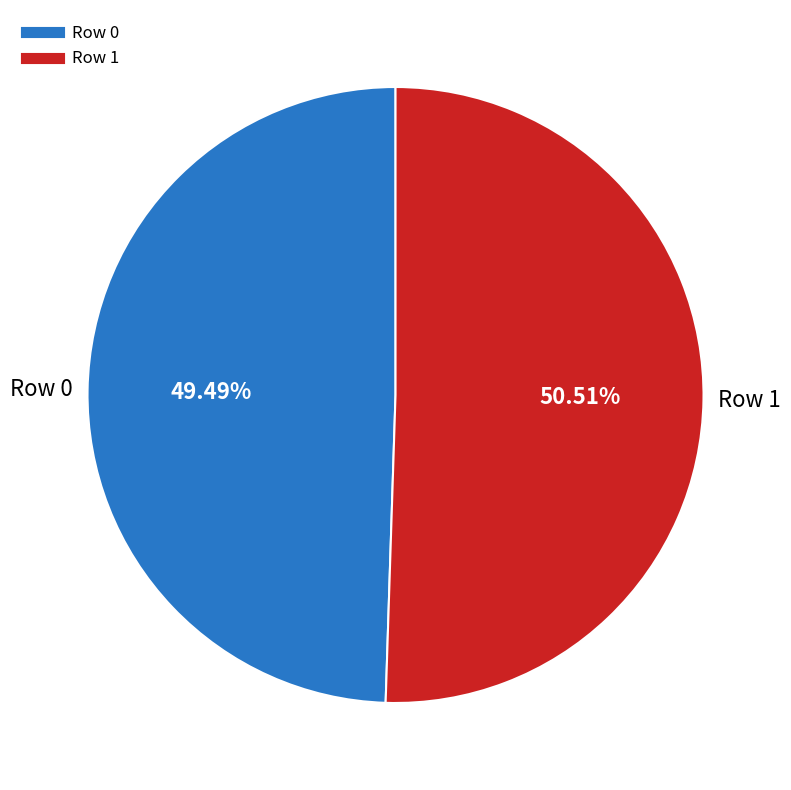

To the nearest percent, what portion does Row 1 represent?

51%